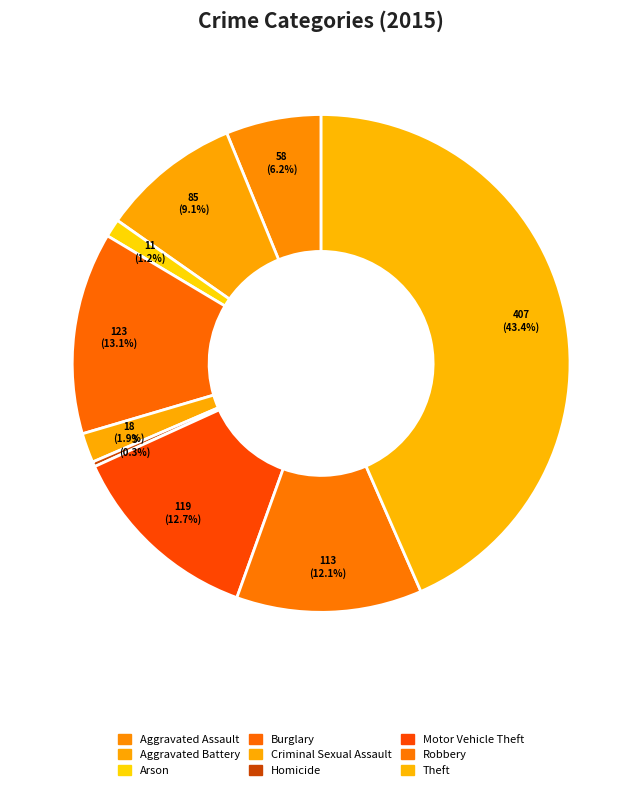

Does any single category account for the majority?

No